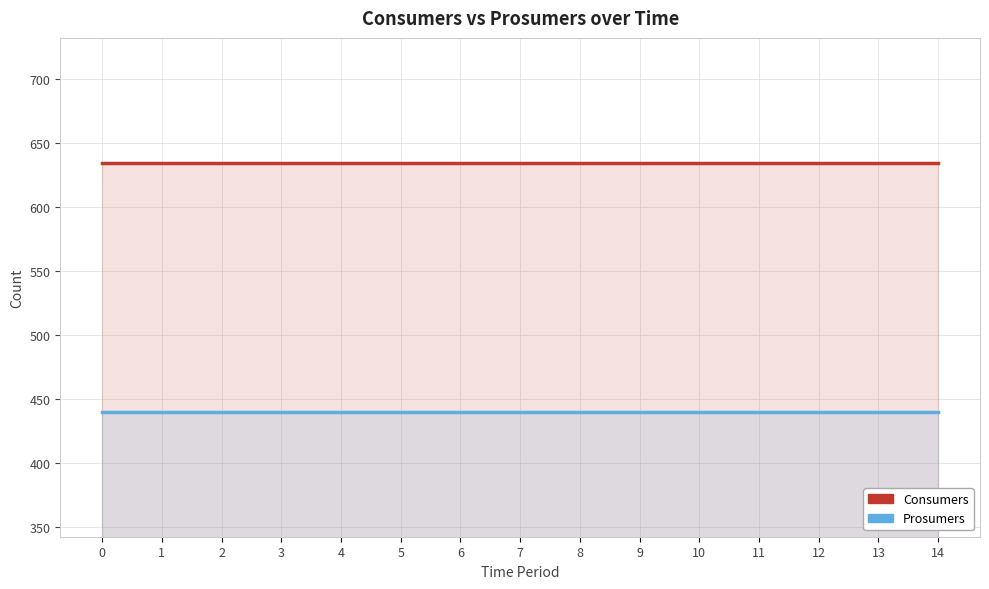

What value does the Prosumers series have at 6?

440